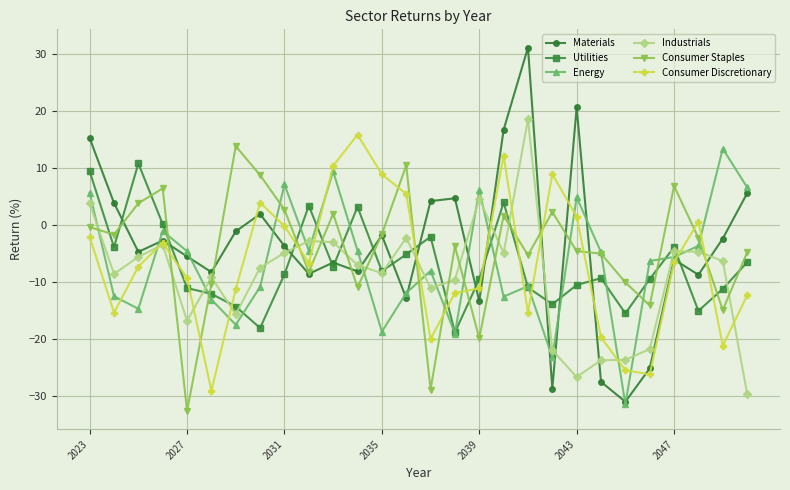

What is the difference between the maximum and minimum values in the Utilities series?

29.6